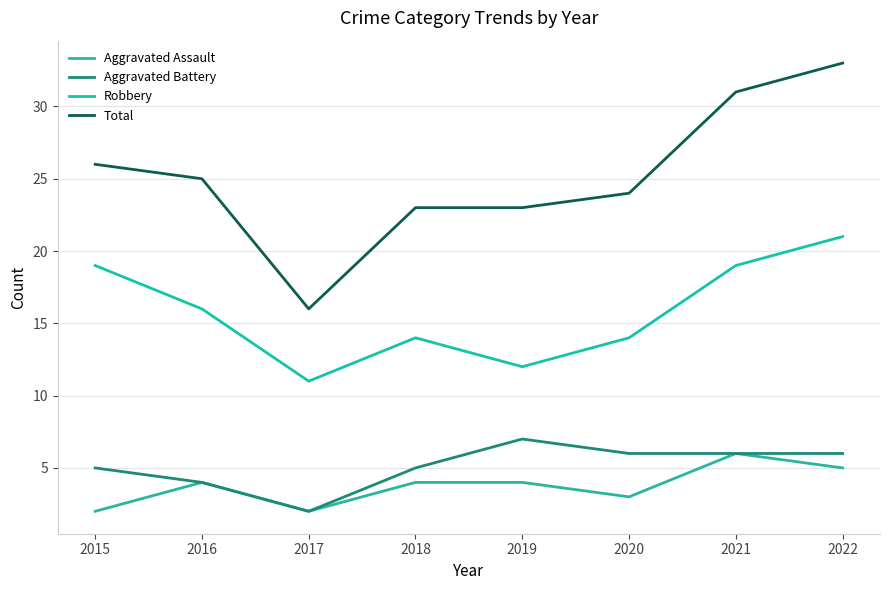

Is it true that Robbery equals 27 at 2015?

False